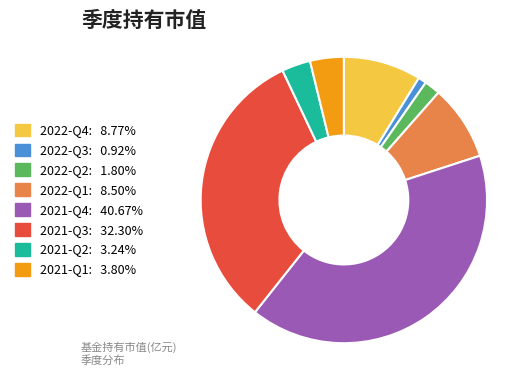

Between 2022-Q4 and 2021-Q3, which is larger?

2021-Q3